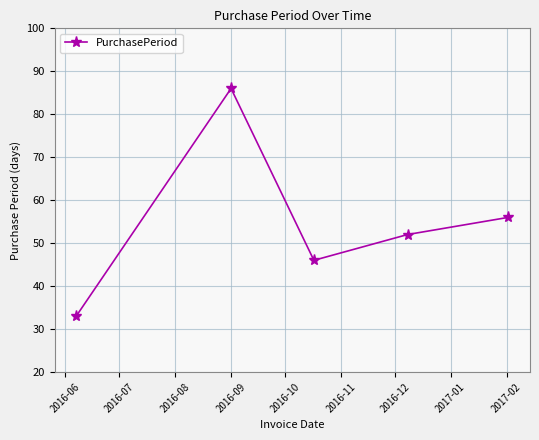

What is the average value?

55